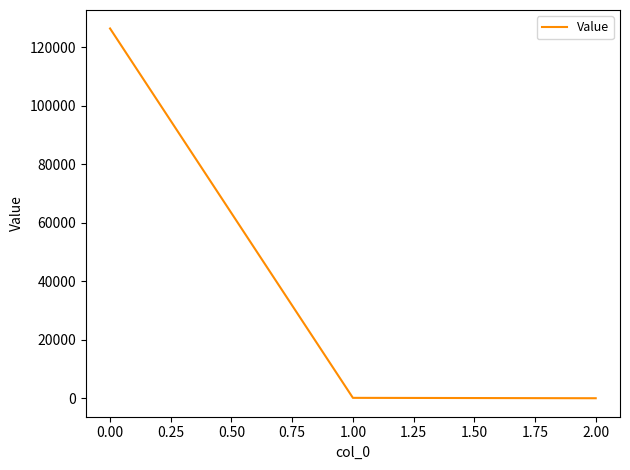

How many values exceed 132?

2